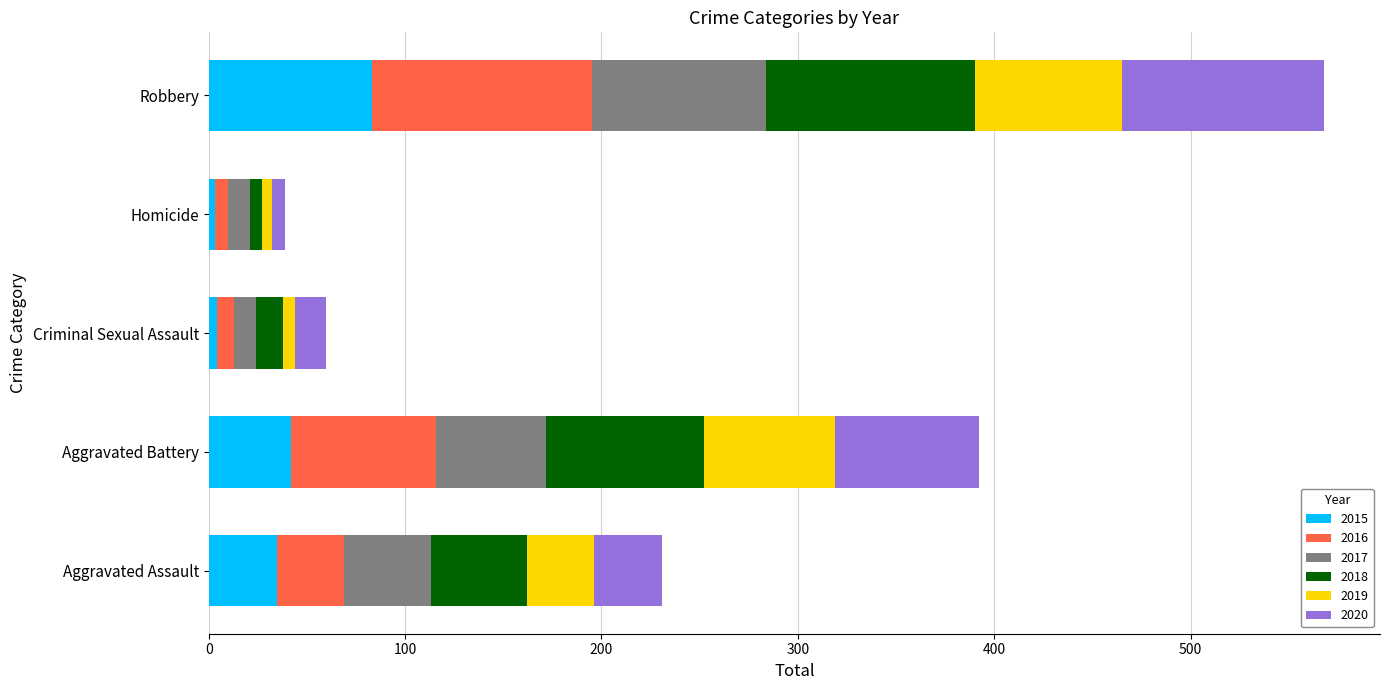

The 2015 series shows 42 at Aggravated Battery. True or false?

True